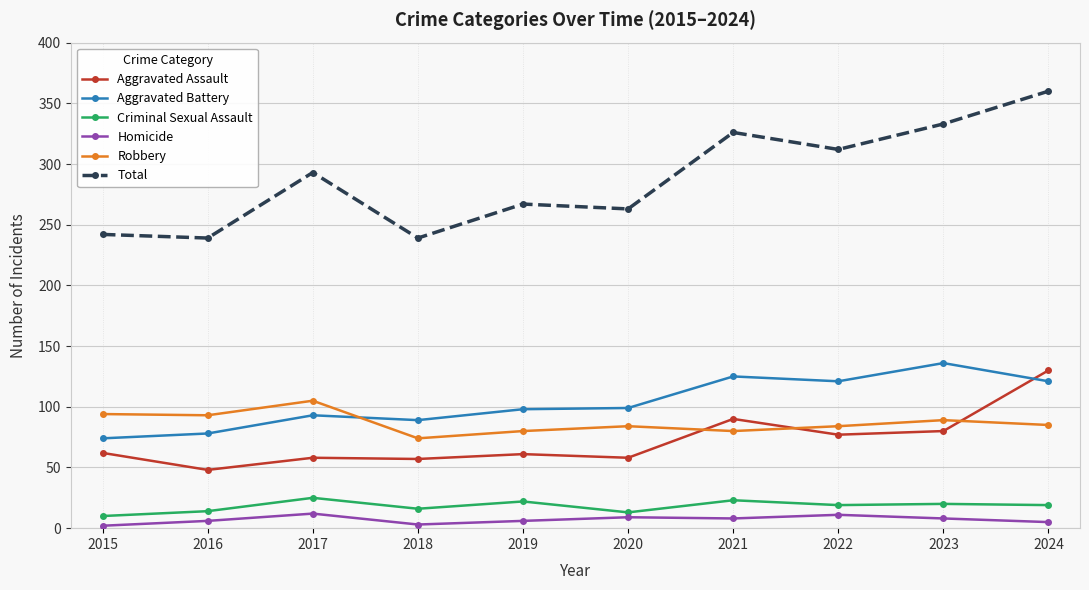

What is the minimum value for Homicide?

2